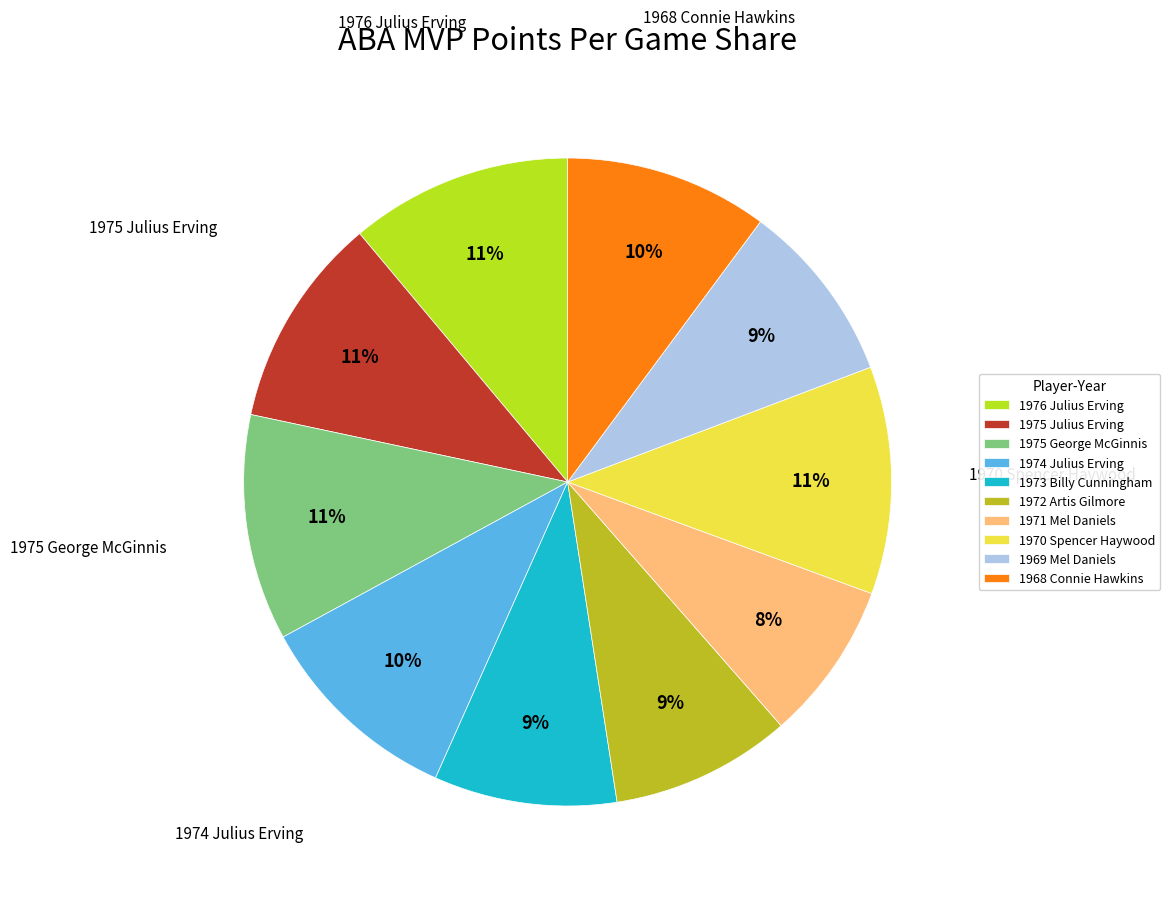

The 1969 Mel Daniels slice represents 19% of the pie. True or false?

False